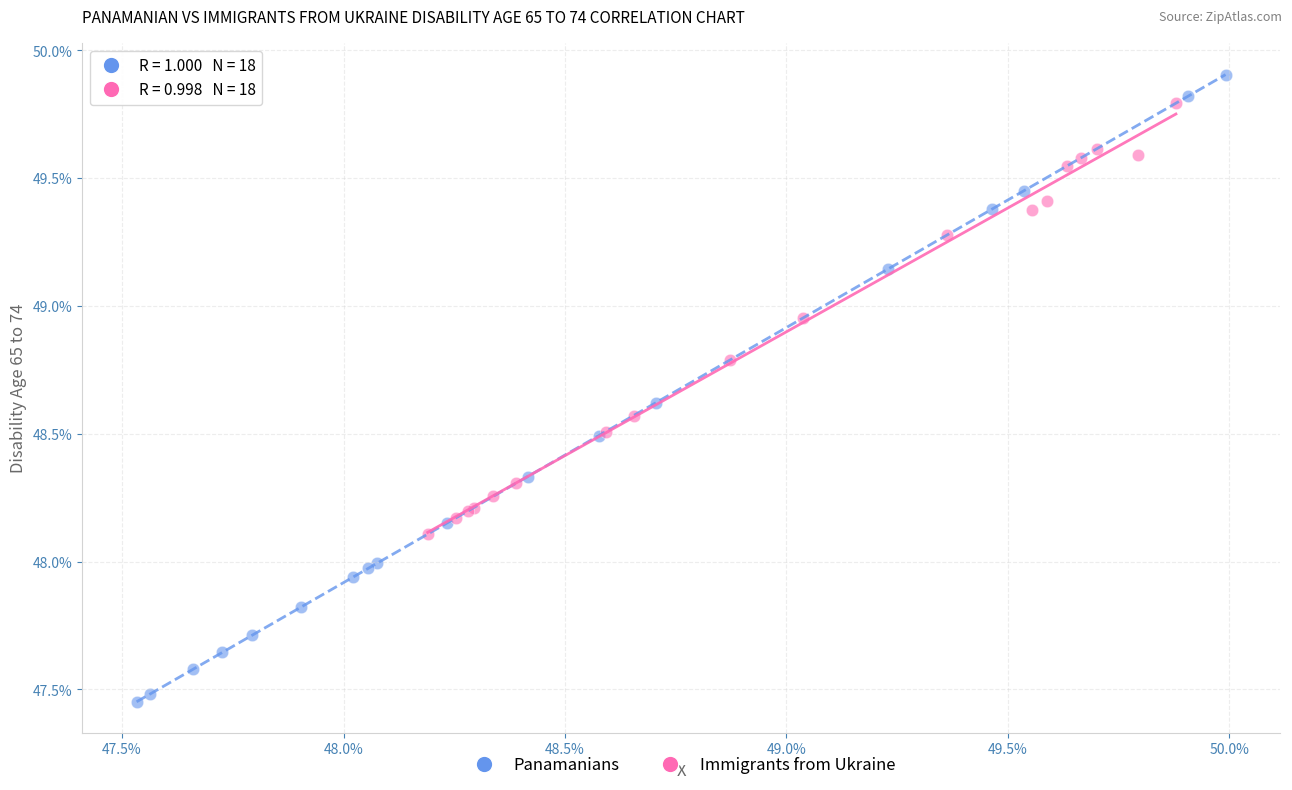

Which series contains the highest Y value?

Panamanians